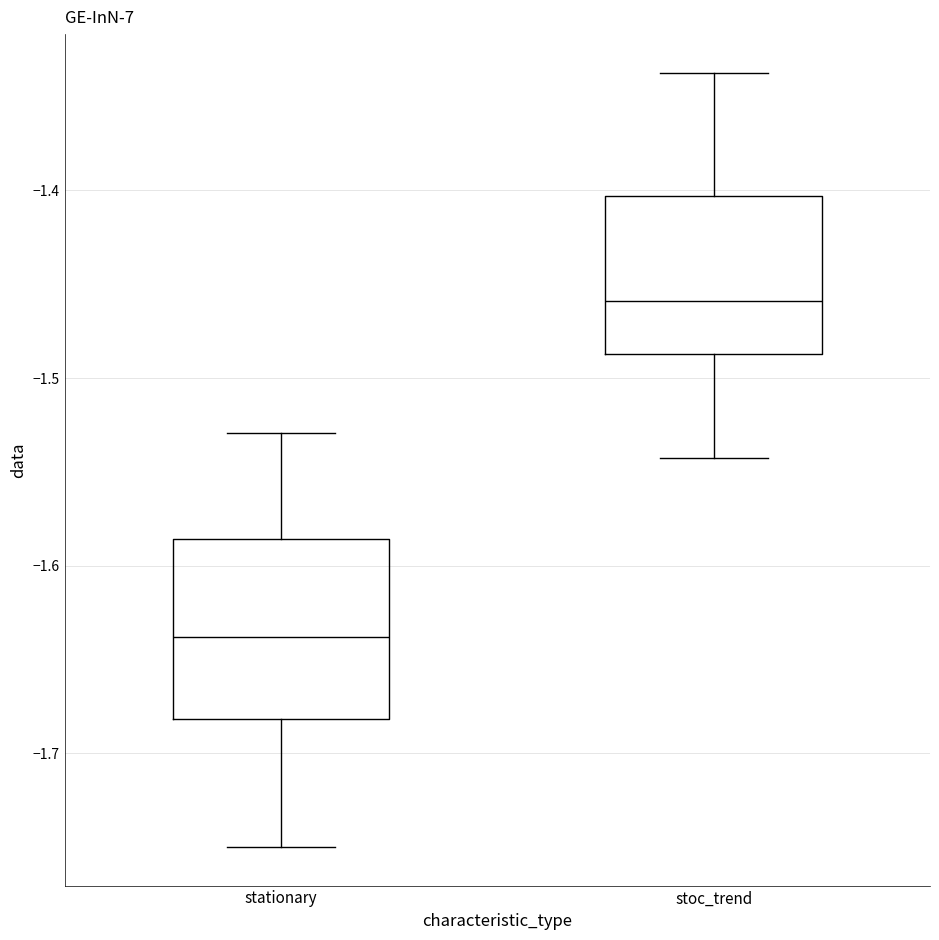

Which box's median line is the lowest?

stationary